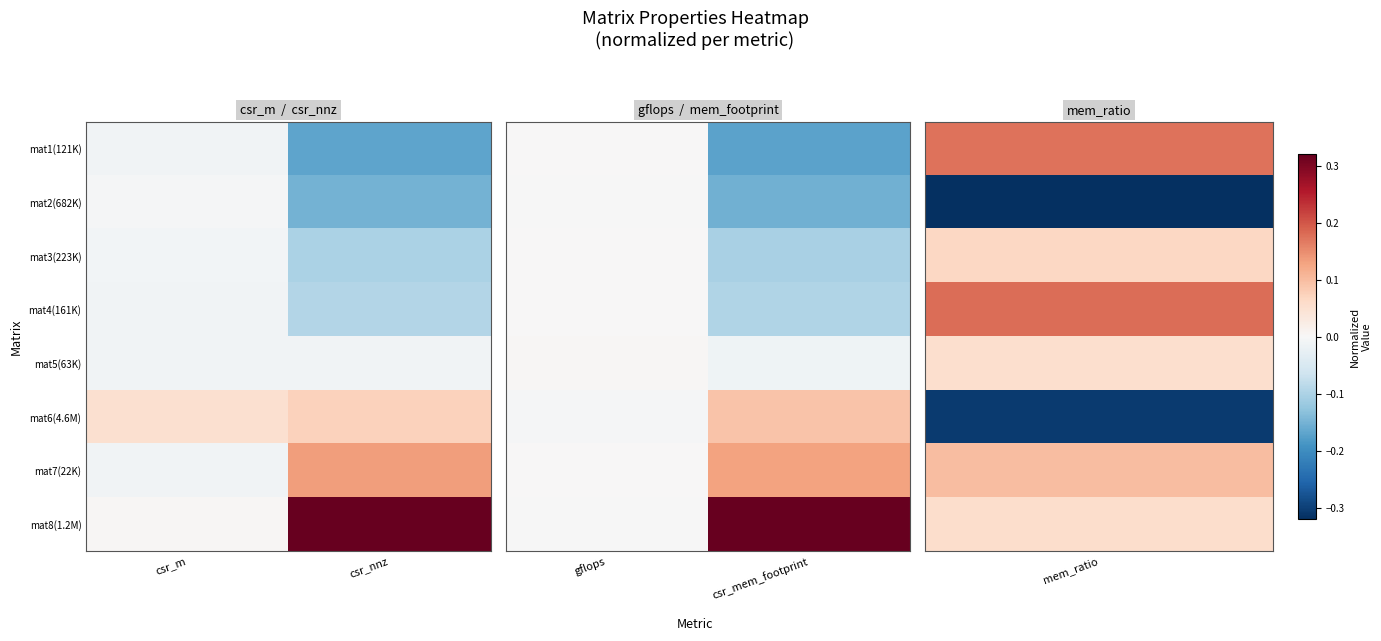

How many series are shown in this chart?

8